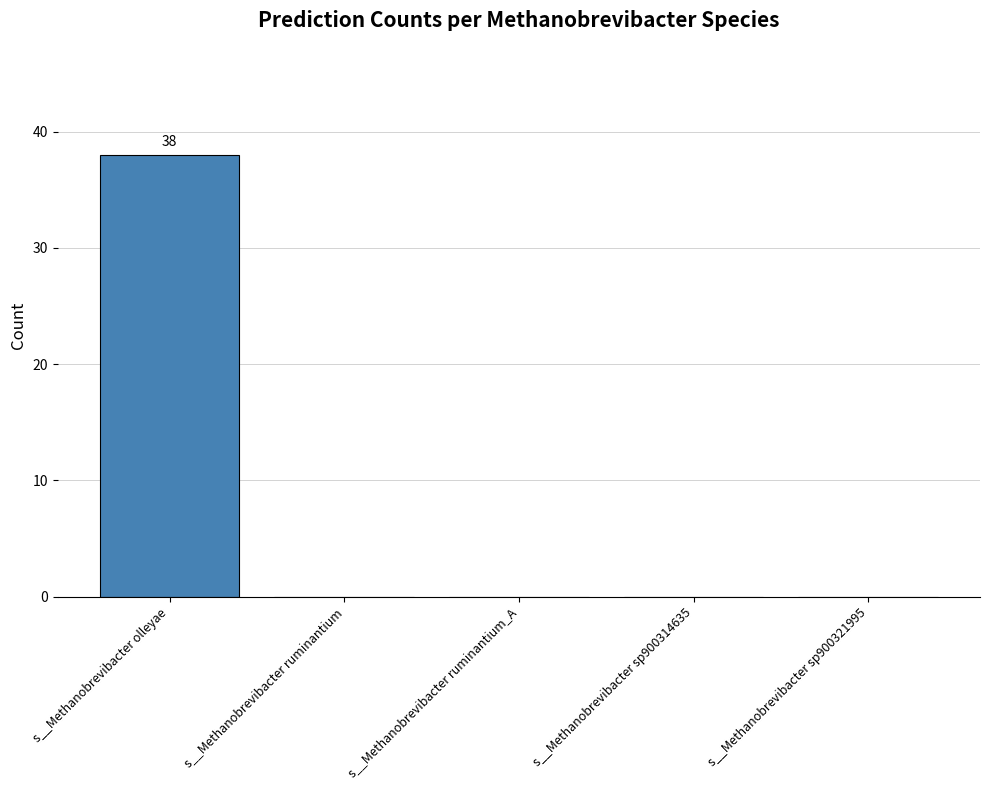

How many categories are shown in the chart?

5